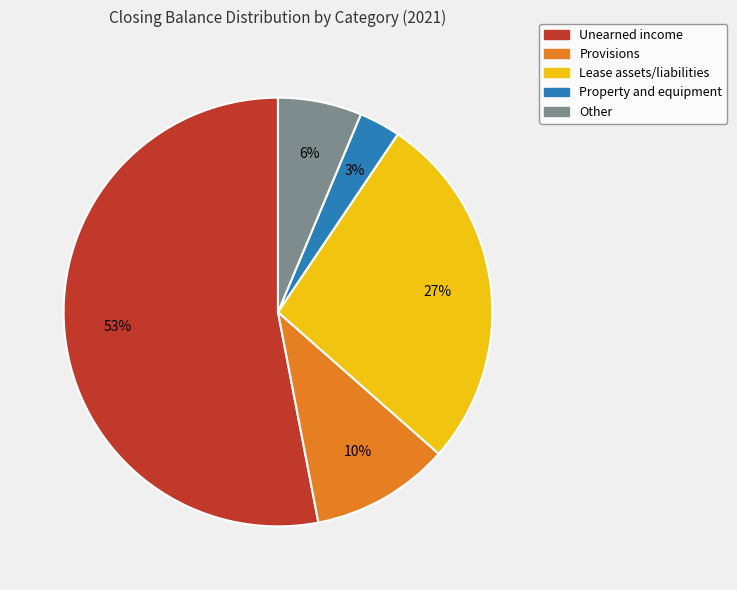

How many slices are in this pie chart?

5